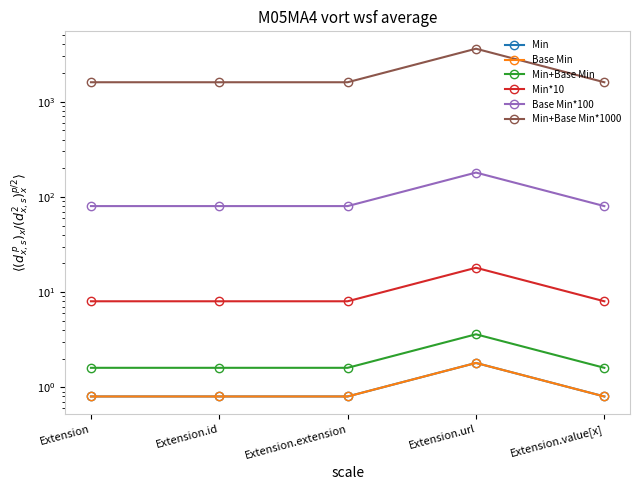

At how many categories does at least one series exceed 2461?

1